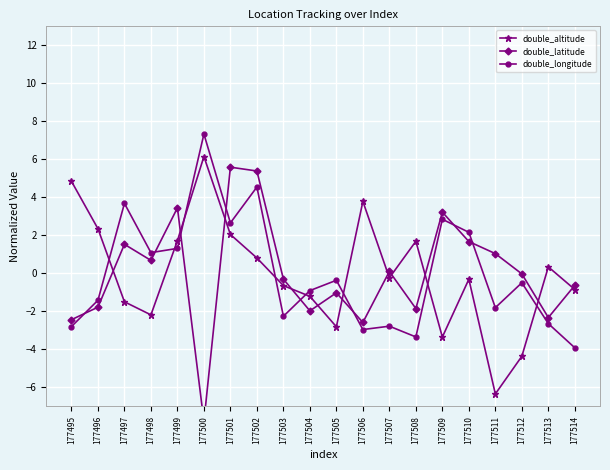

Reading left to right, extract all data points from this chart.

double_altitude: 4.8	2.4	-1.5	-2.2	1.7	6.1	2.0	0.8	-0.6	-1.2	-2.8	3.8	-0.2	1.7	-3.3	-0.3	-6.3	-4.4	0.3	-0.8
double_latitude: -2.4	-1.8	1.5	0.7	3.4	-7.8	5.6	5.4	-0.3	-2.0	-1.0	-2.6	0.1	-1.8	3.2	1.7	1.0	-0.0	-2.3	-0.6
double_longitude: -2.8	-1.4	3.7	1.1	1.3	7.3	2.7	4.5	-2.3	-0.9	-0.4	-3.0	-2.8	-3.3	2.8	2.2	-1.8	-0.5	-2.6	-3.9